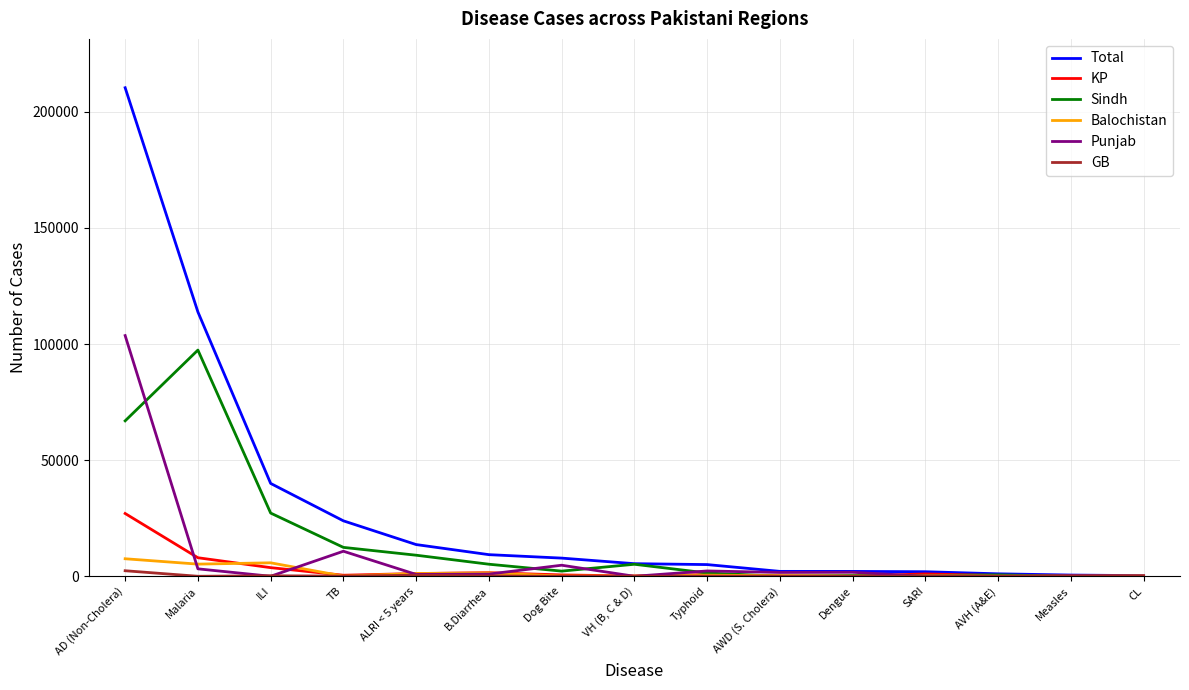

Is it true that Sindh equals 39 at Measles?

True